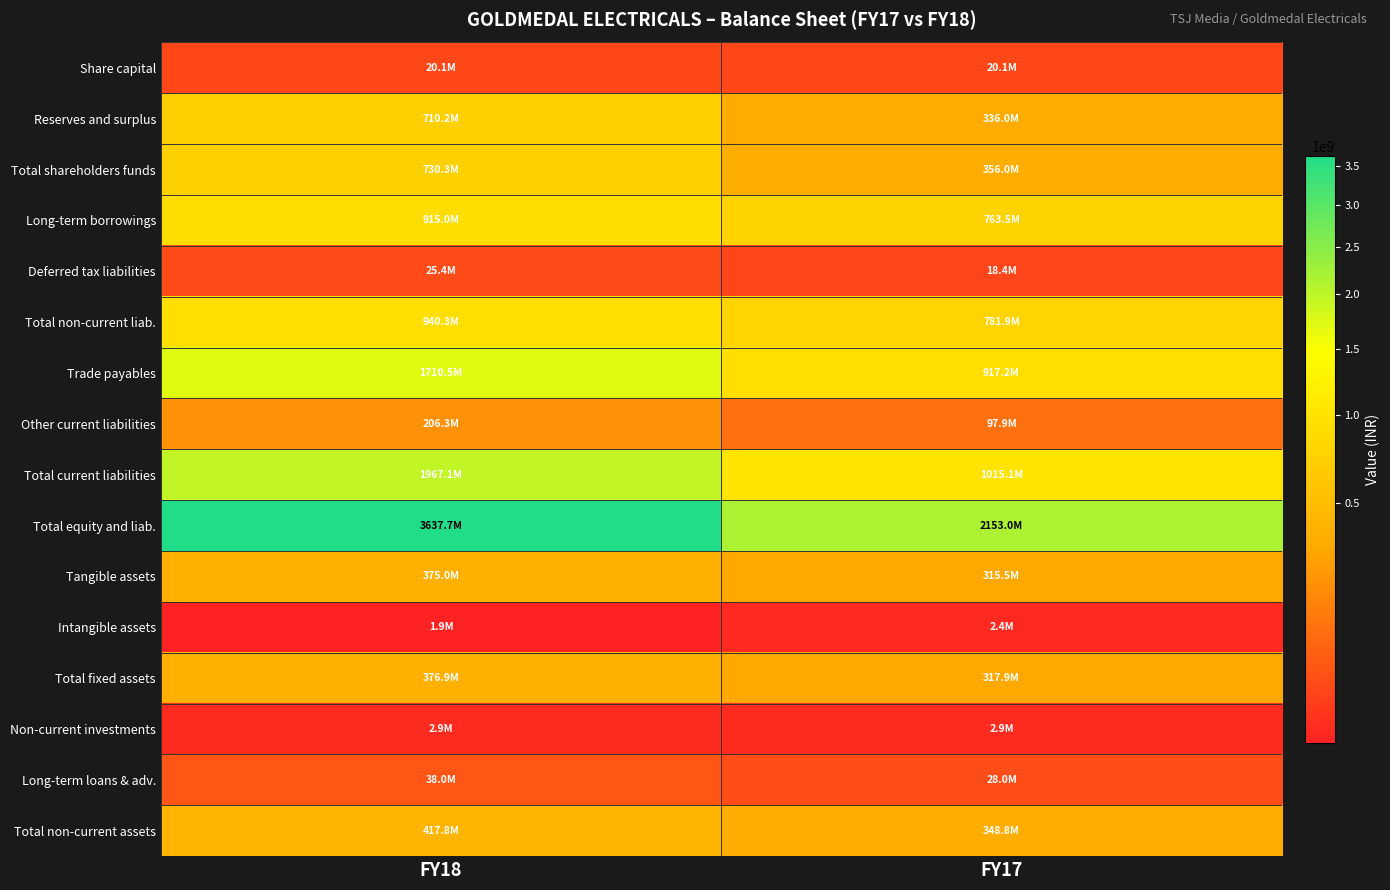

Which has a higher value, FY17 or FY18?

FY17